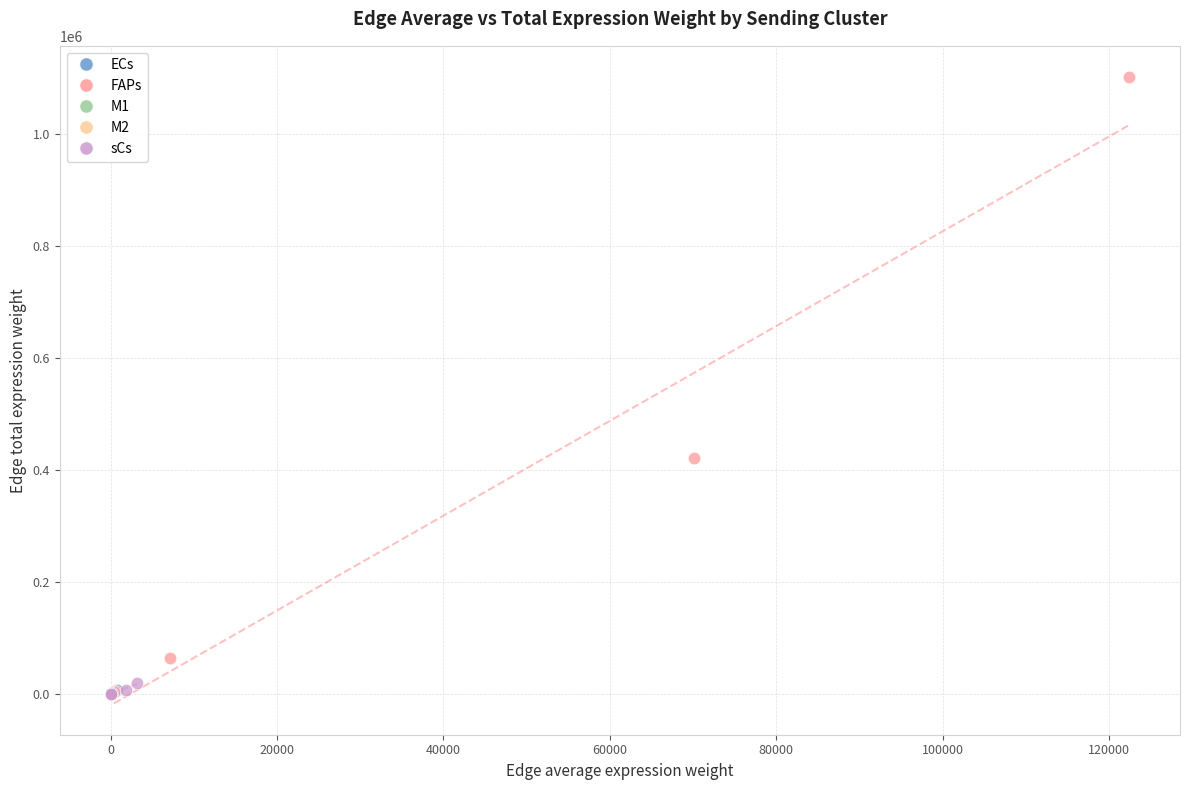

Which series contains the highest Y value?

FAPs